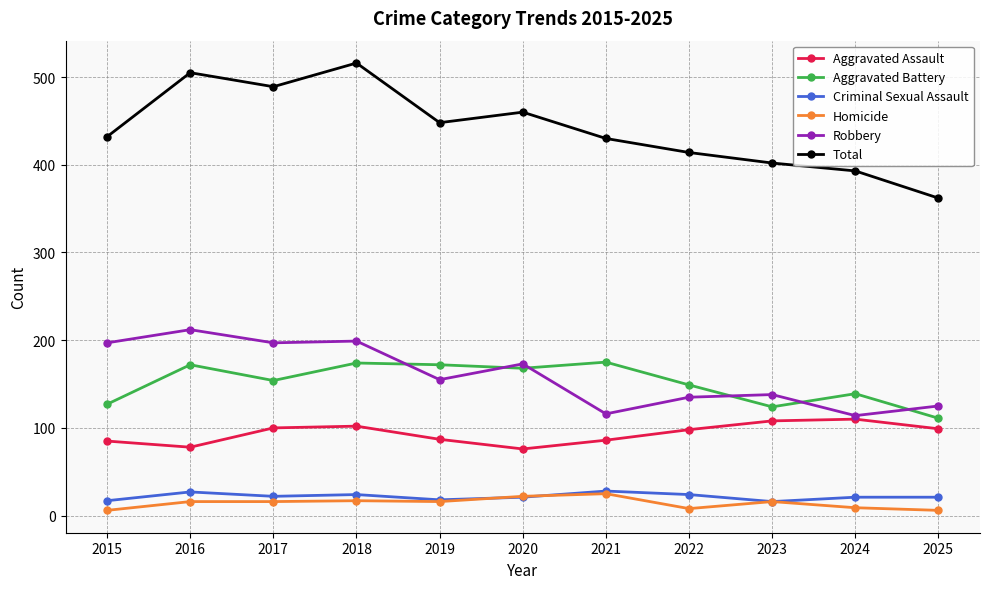

What is the difference between the highest and lowest values at 2019?

432